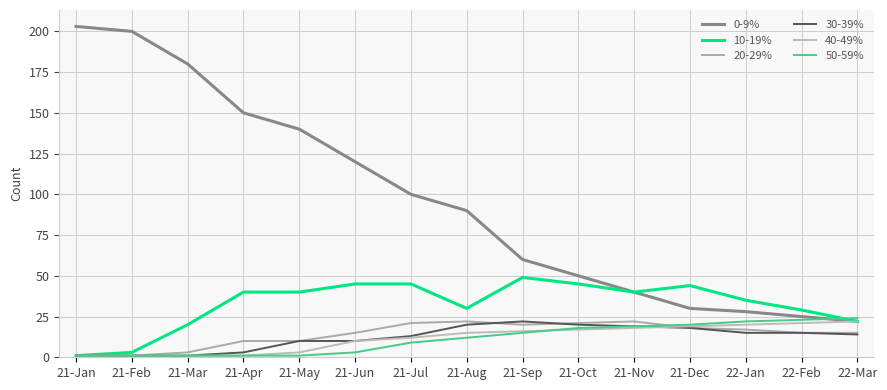

Does the chart have visible grid lines?

Yes